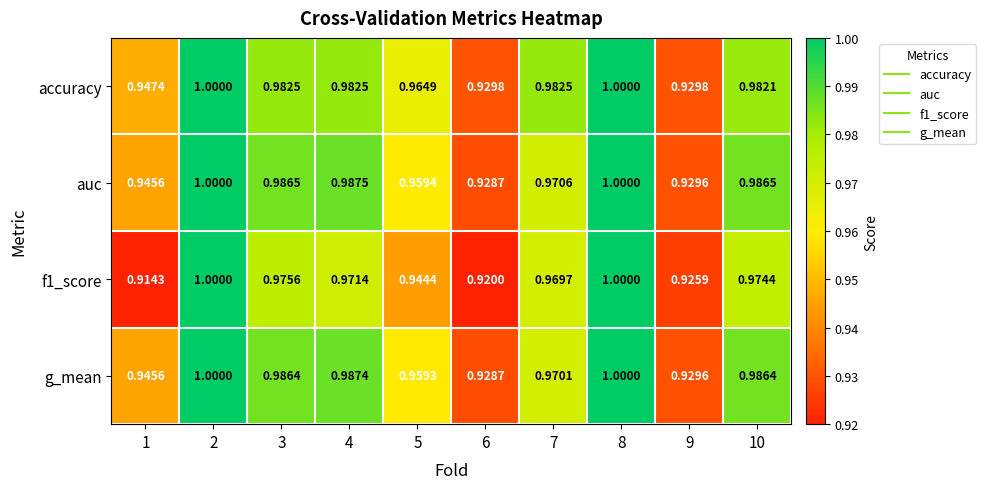

Which series changed the most between 3 and 6?

auc